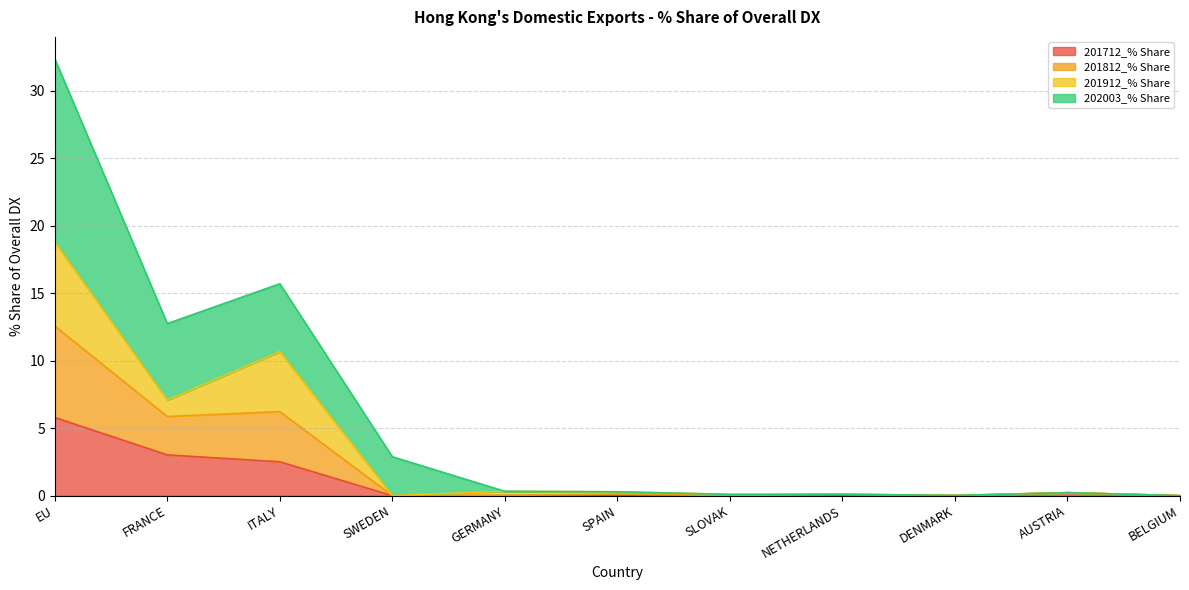

The 201712_% Share series shows 0.0 at SWEDEN. True or false?

True